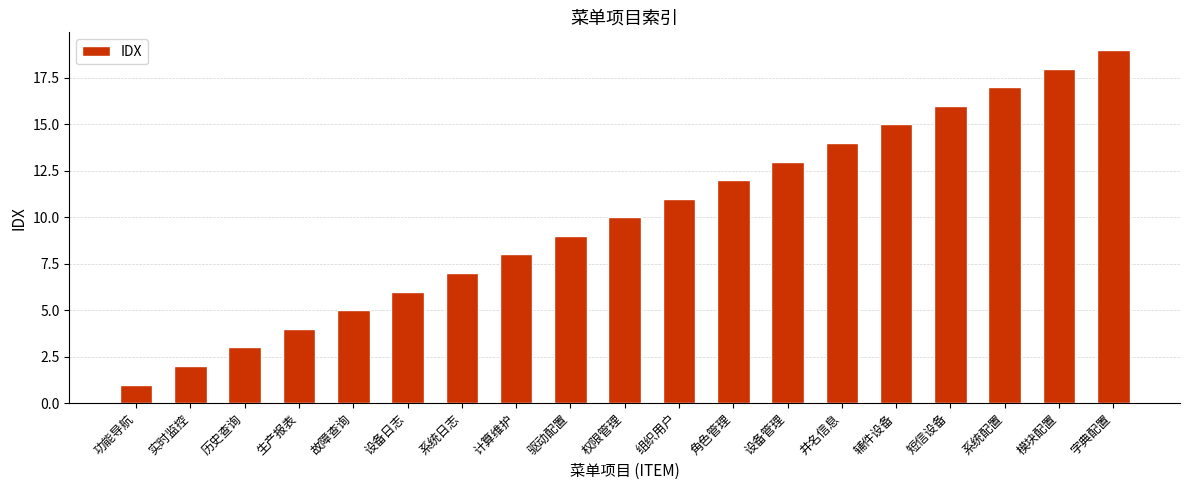

What is the maximum value shown in the chart?

19